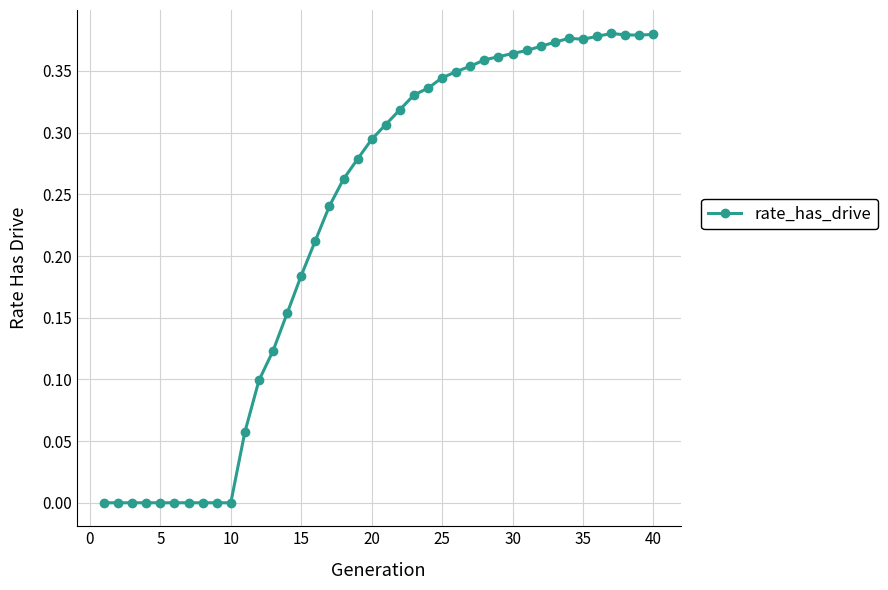

What is the sum of all values?

9.1